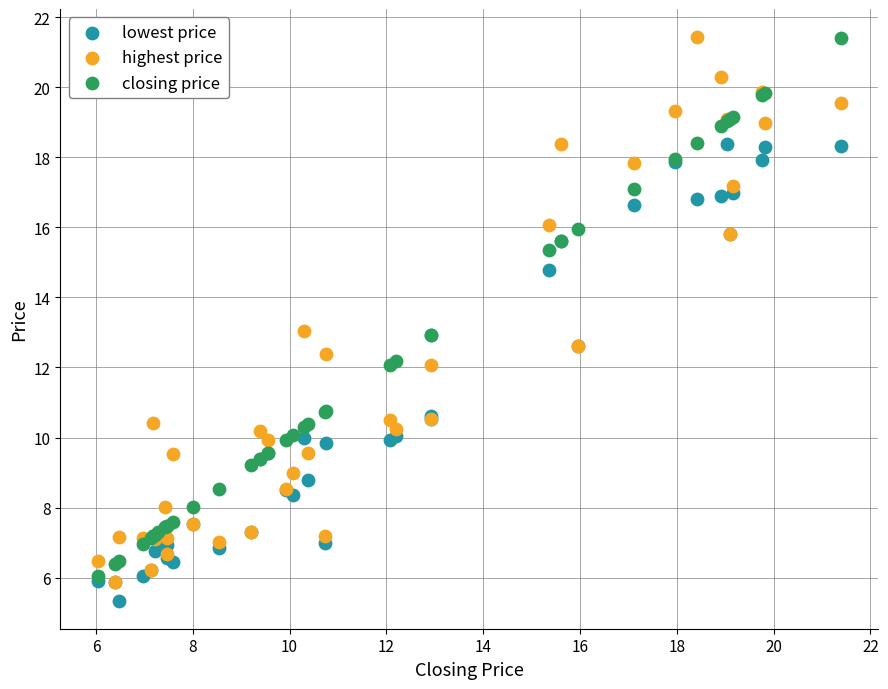

Which series contains the lowest Y value?

lowest price